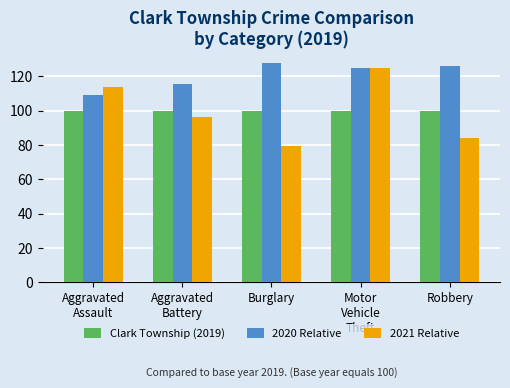

Reading left to right, list all the values displayed in this chart.

Clark Township (2019): 100.0	100.0	100.0	100.0	100.0
2020 Relative: 109.1	115.7	127.8	125.0	126.3
2021 Relative: 113.6	96.1	79.2	125.0	84.2